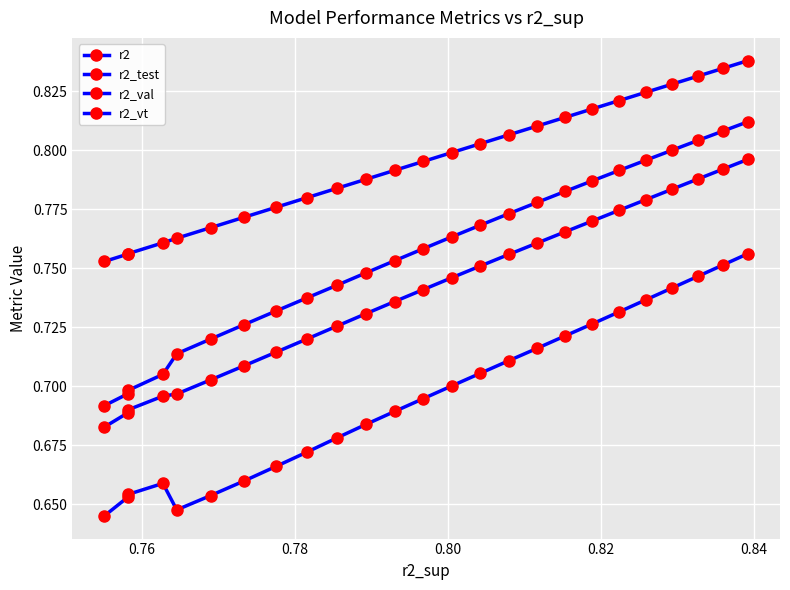

In r2_val, how many points are lower than both neighbors (excluding endpoints)?

1